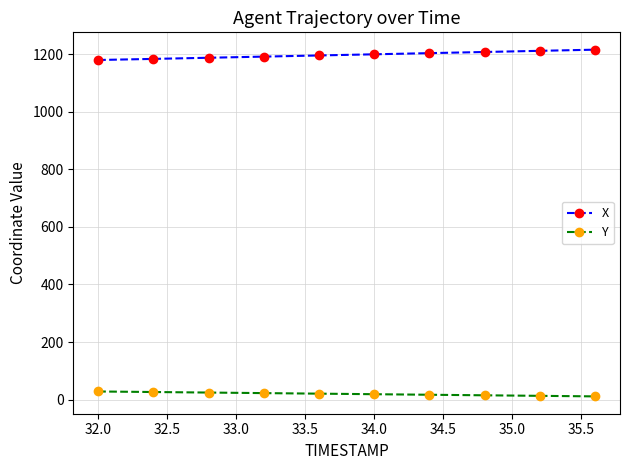

How many distinct data groups are displayed?

2